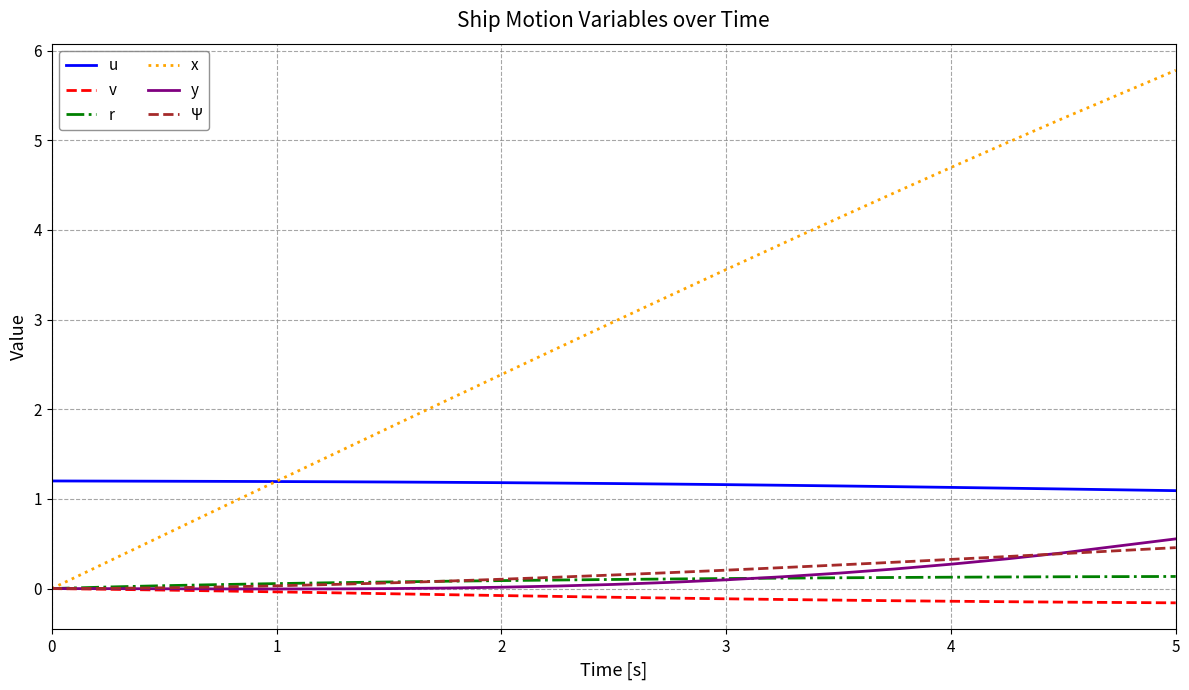

Which series has the largest total across all categories?

x